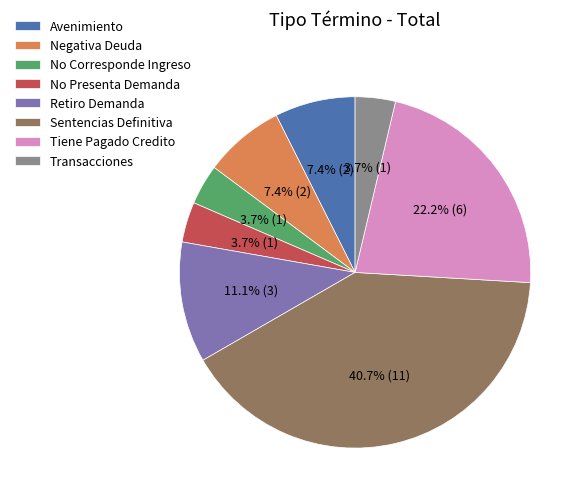

Which category has the biggest portion of the pie?

Sentencias Definitiva